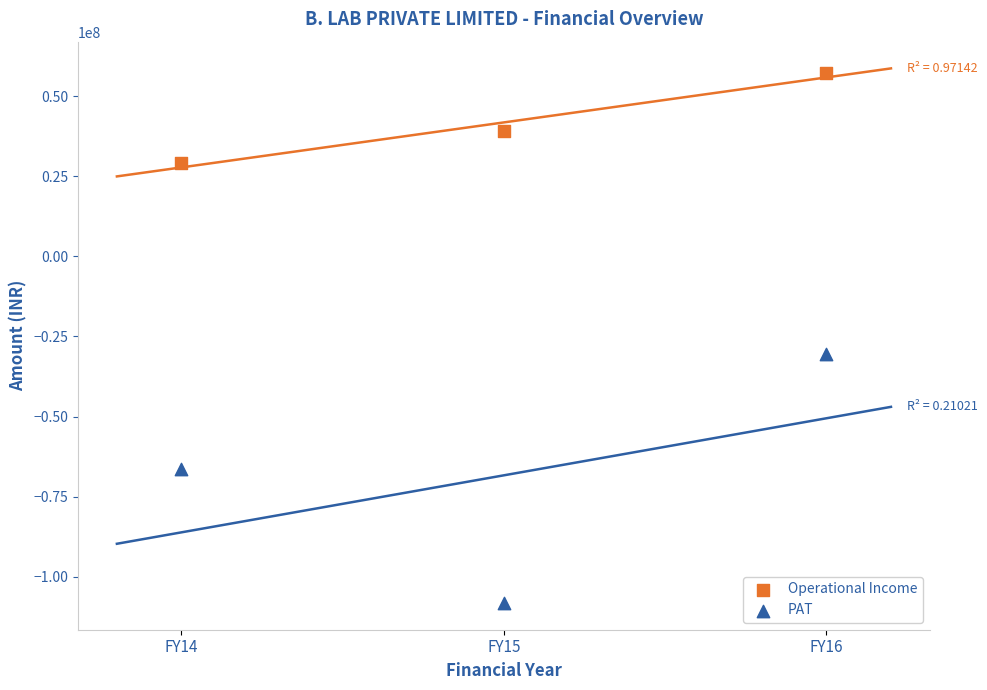

What are all the series names shown in the legend?

Operational Income, PAT